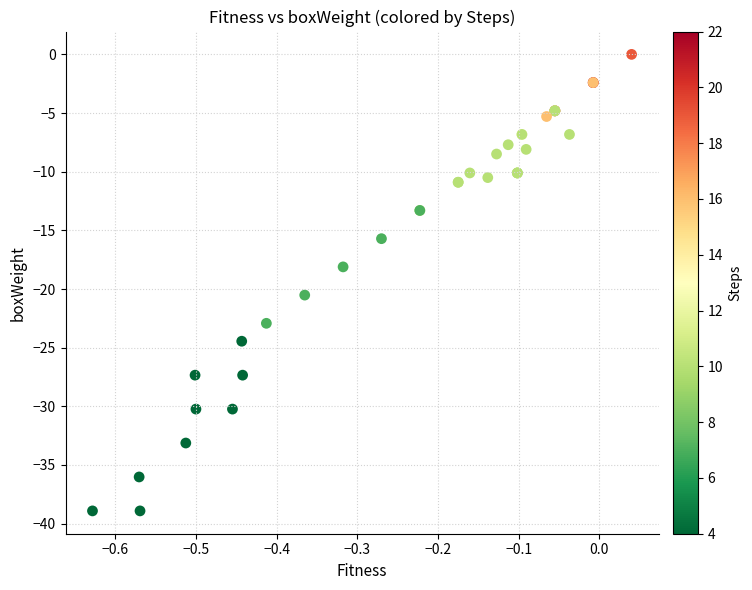

What Y value in the scatter plot is closest to -19?

-18.1